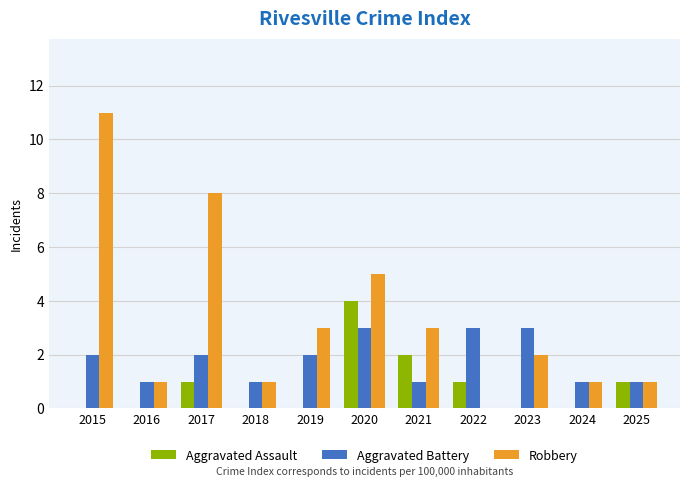

The value of Aggravated Battery at 2016 is 1. True or false?

True